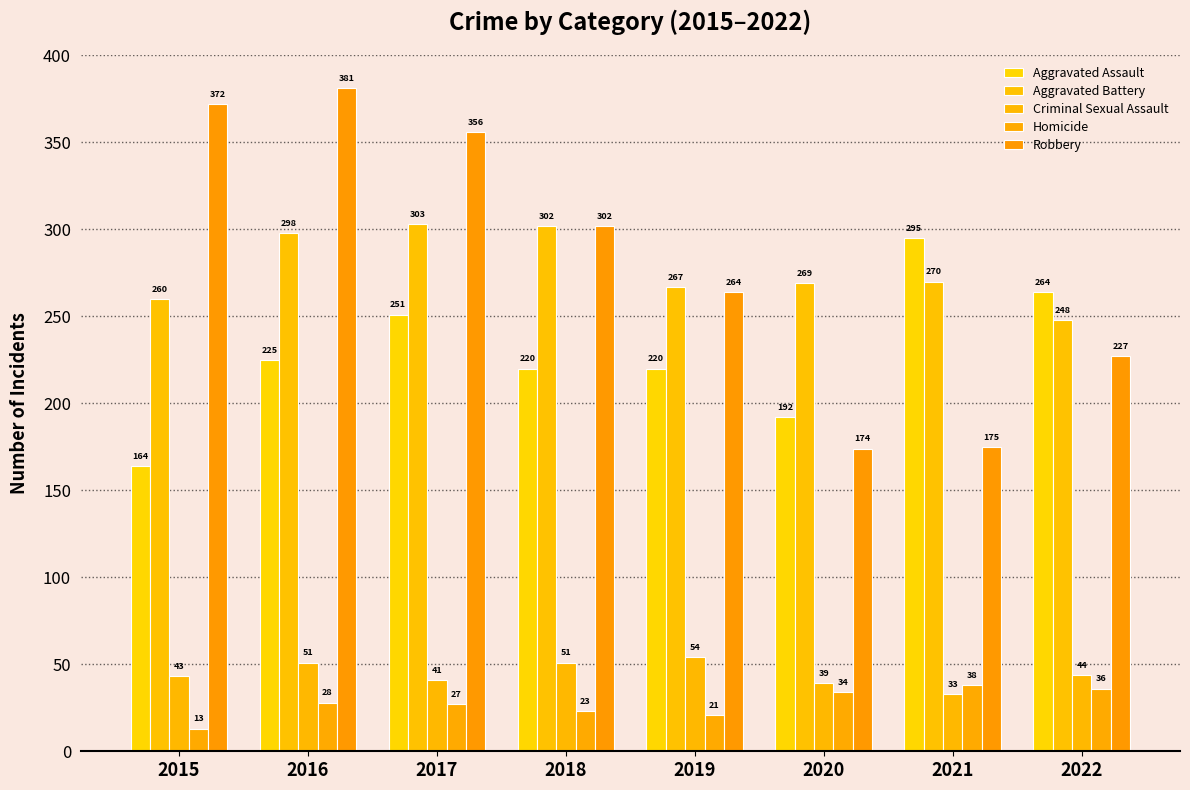

What are all the series names shown in the legend?

Aggravated Assault, Aggravated Battery, Criminal Sexual Assault, Homicide, Robbery